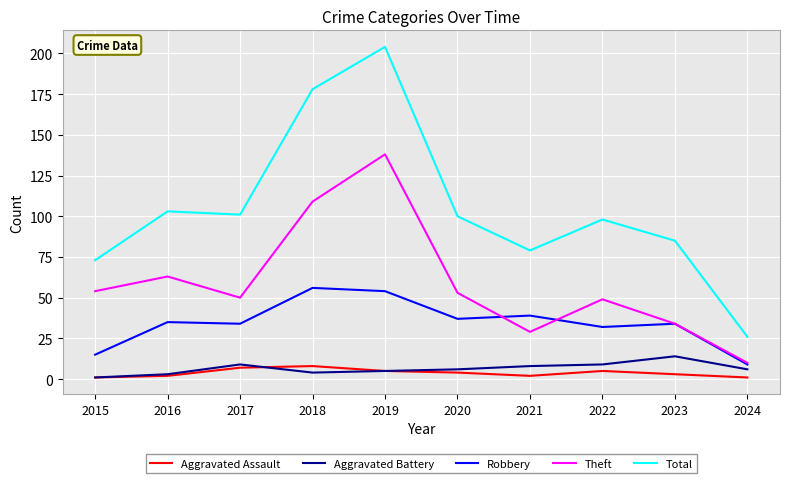

True or false: Robbery and Total cross at least once.

False